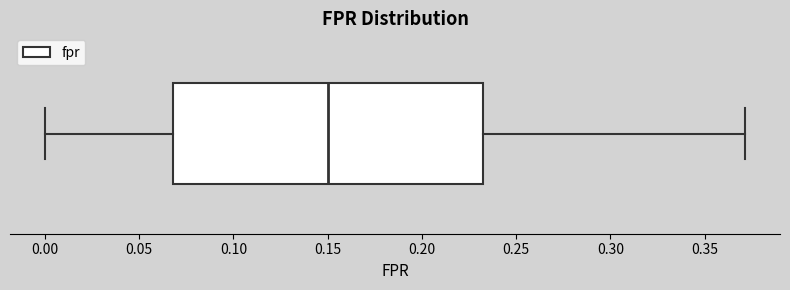

Read this box plot against the x-axis: the position of the median line, the range covered by the box, and the ends of both whiskers. The values are not printed on the chart, so give them approximately, as read against the axis.

median 0.15, box 0.07 to 0.23, whiskers 0.00 to 0.37